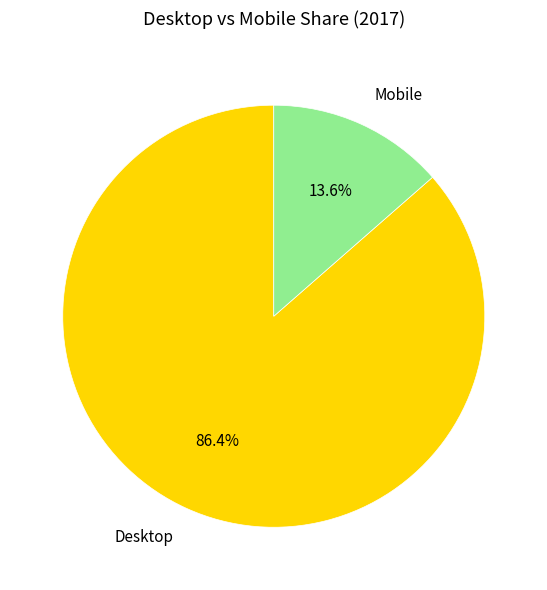

To the nearest percent, what portion does Desktop represent?

86%